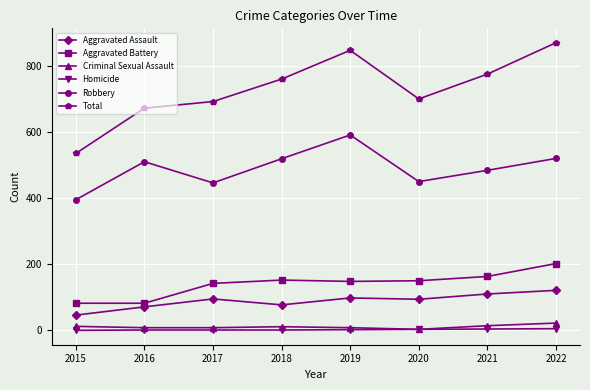

Which category has the highest value in the Aggravated Assault series?

2022